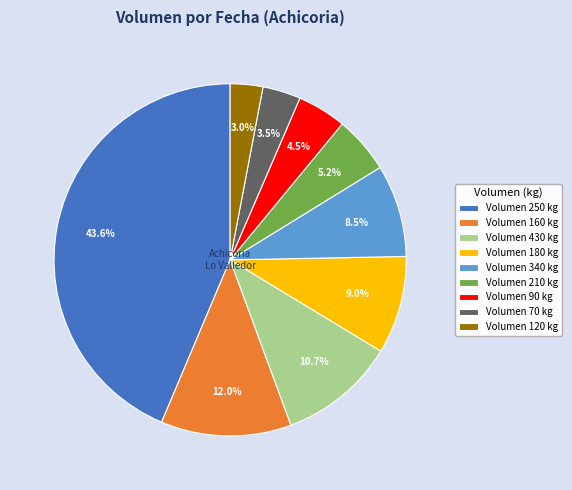

To the nearest percent, what is the difference between the largest and smallest slice percentages?

41%